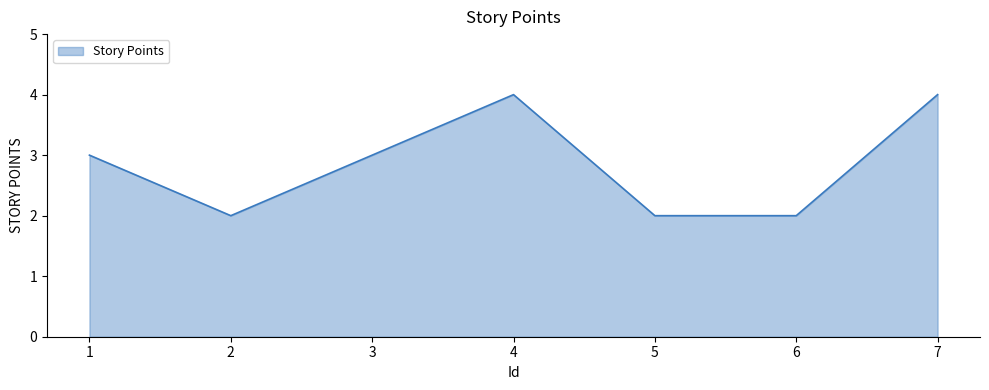

What is the change in value from 6 to 7?

+2